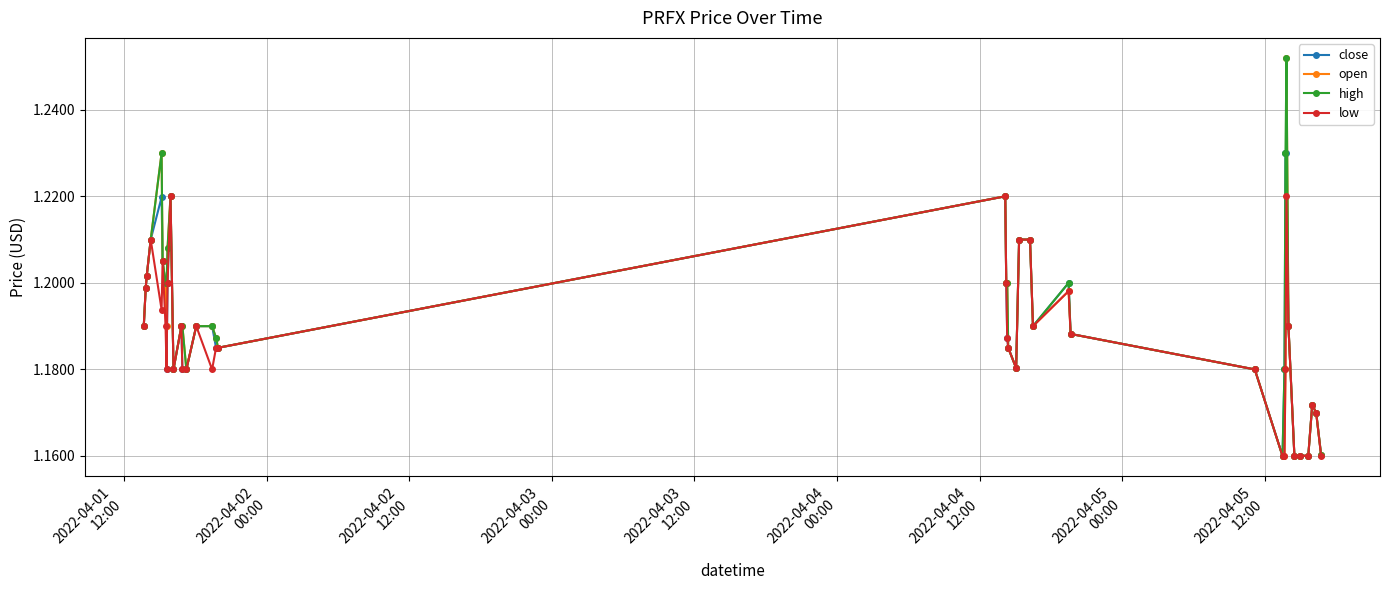

True or false: close has more than 0 interior local peaks.

True